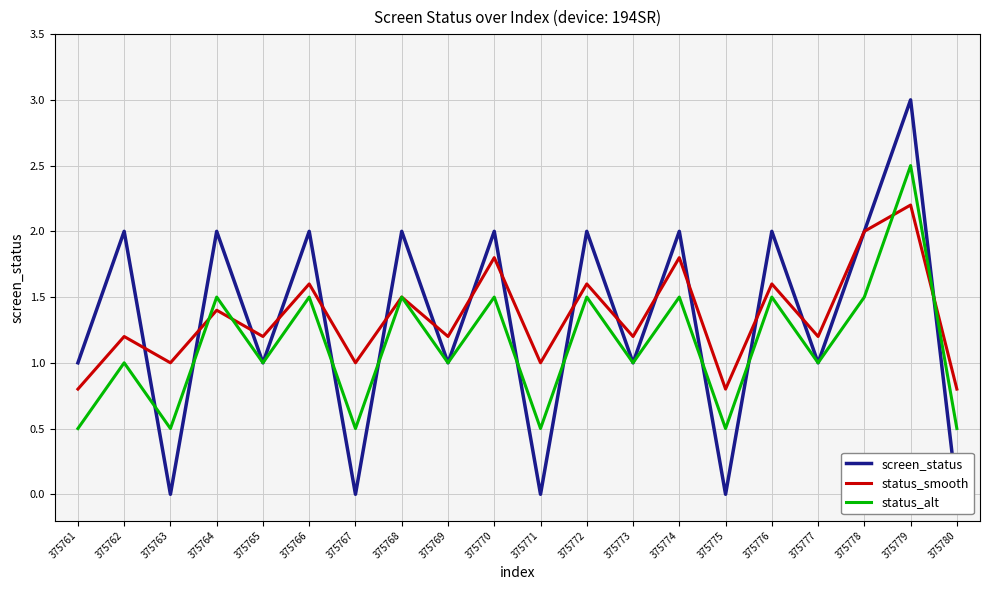

How many intersections are there between screen_status and status_alt?

9